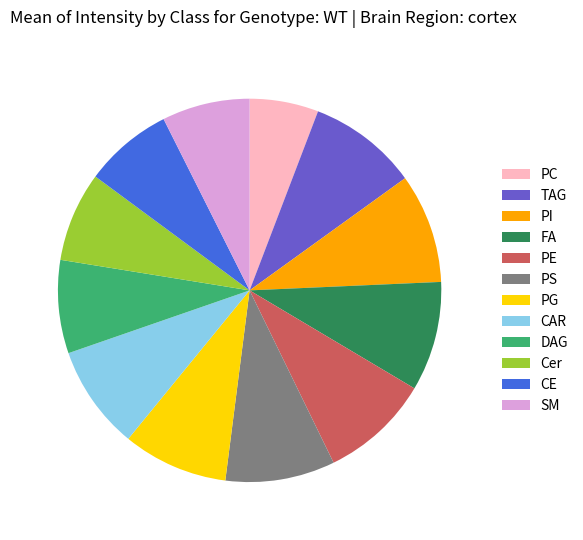

Which category has the smallest portion of the pie?

PC